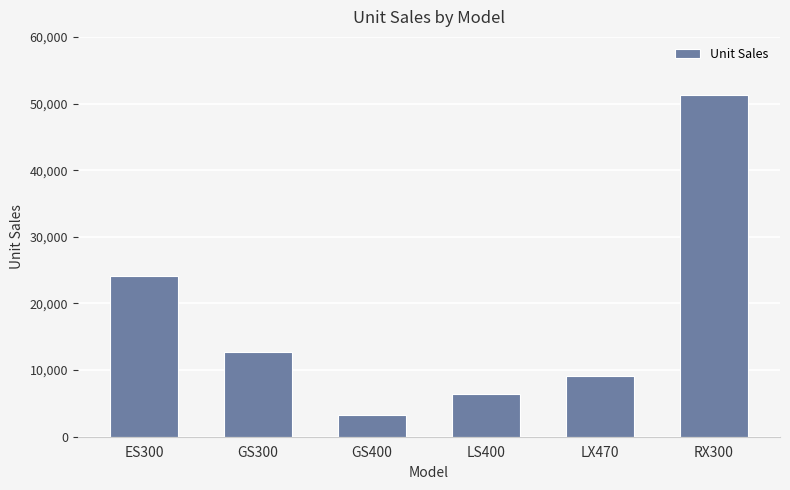

Reading left to right, transcribe all the data shown in this chart.

ES300=24072	GS300=12698	GS400=3334	LS400=6375	LX470=9126	RX300=51238